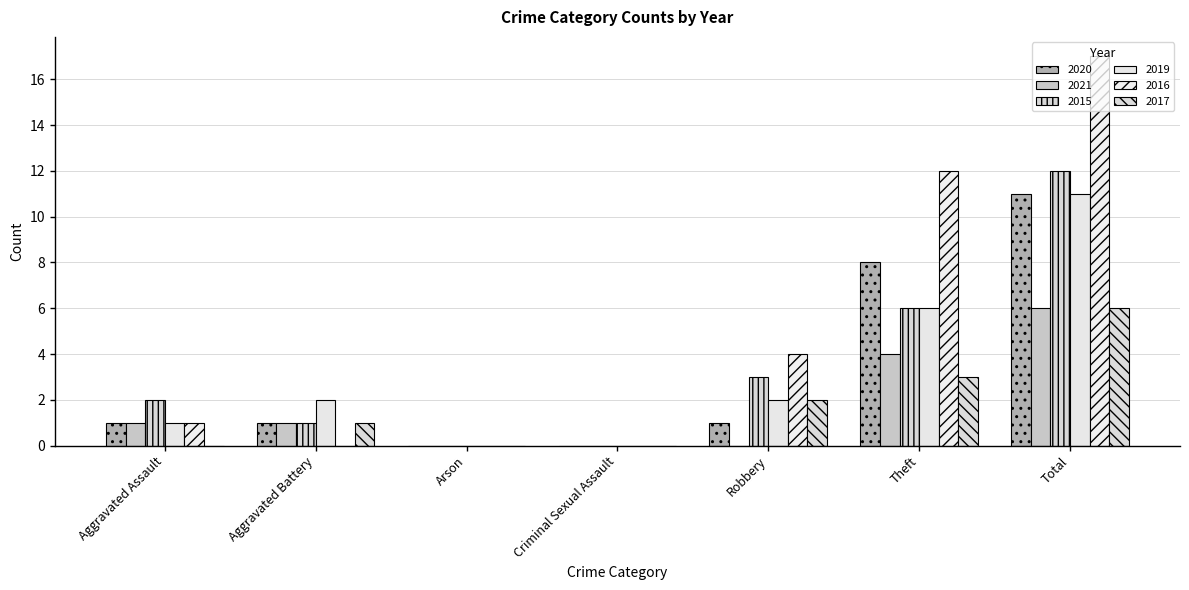

Which category has the highest value in the 2015 series?

Total